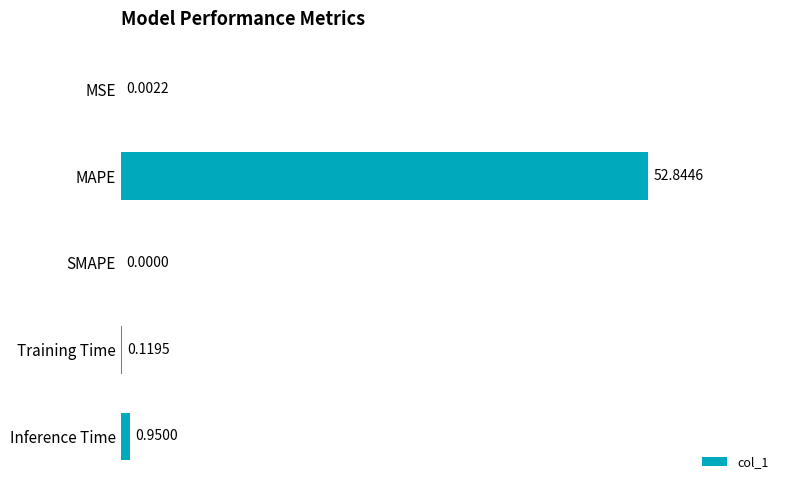

Which has a higher value, SMAPE or MSE?

MSE